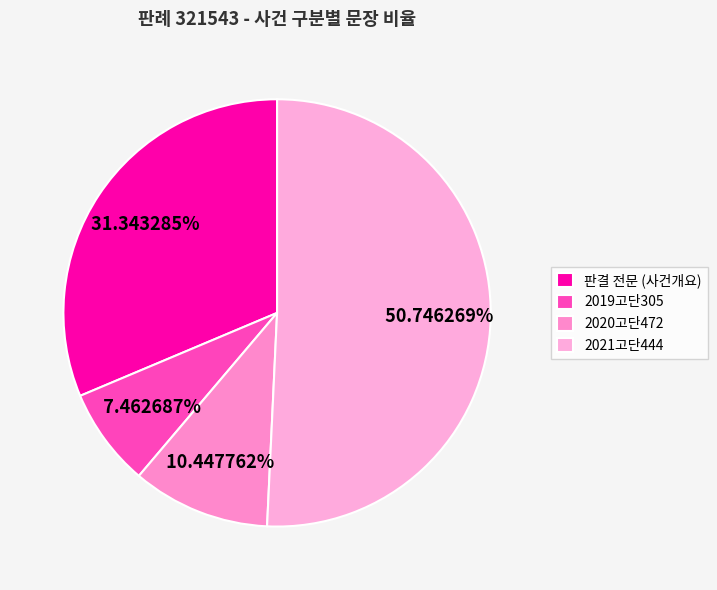

Count the number of slices in the pie.

4